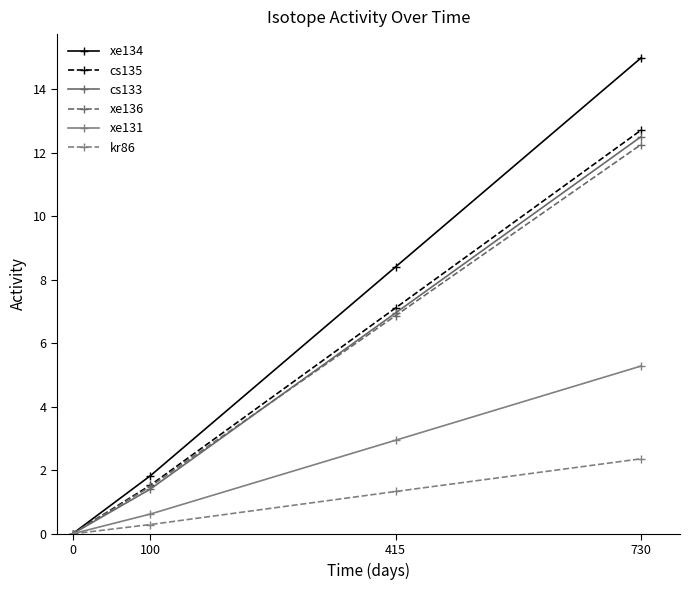

Does the chart have visible grid lines?

No